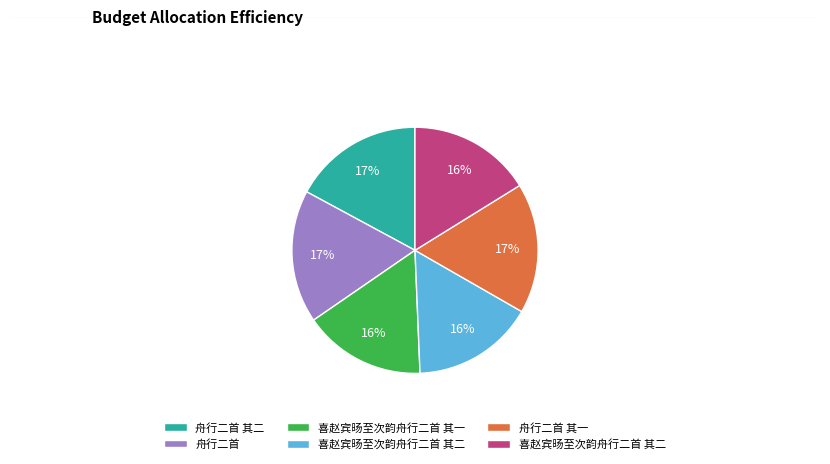

Is there any slice that represents more than half of the pie?

No